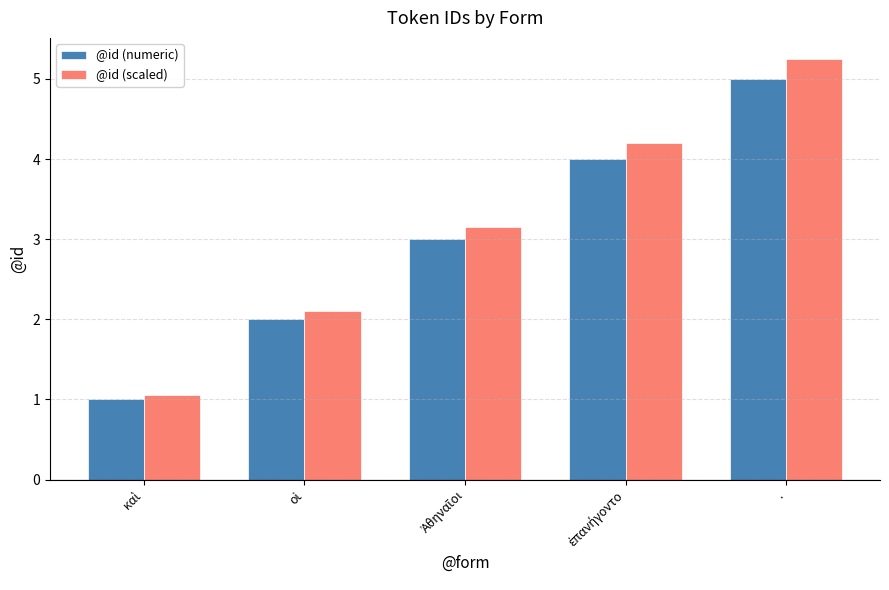

What value does the @id (numeric) series have at .?

5.0